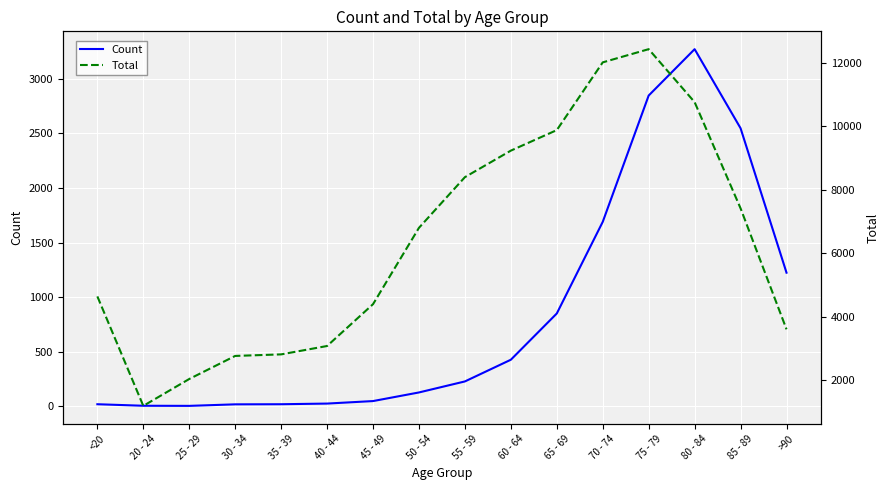

Rank the series by their maximum value, from lowest to highest.

Count, Total